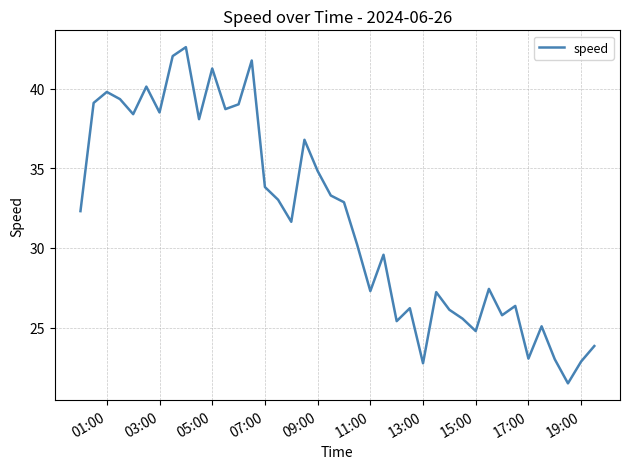

What is the difference between the maximum and minimum values?

21.1